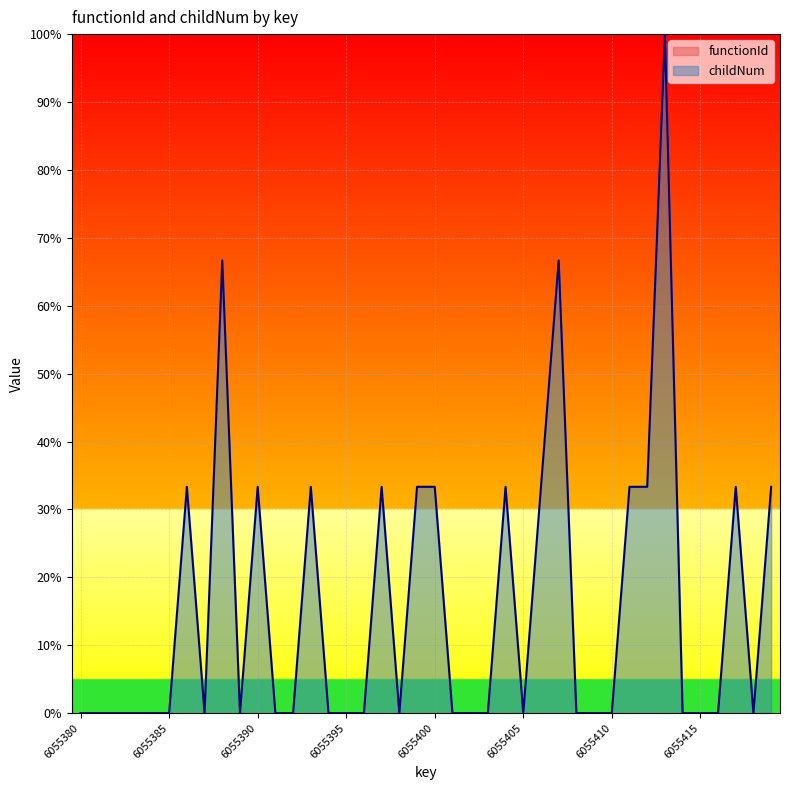

The chart shows a value of 0.0 at 6055405. True or false?

True